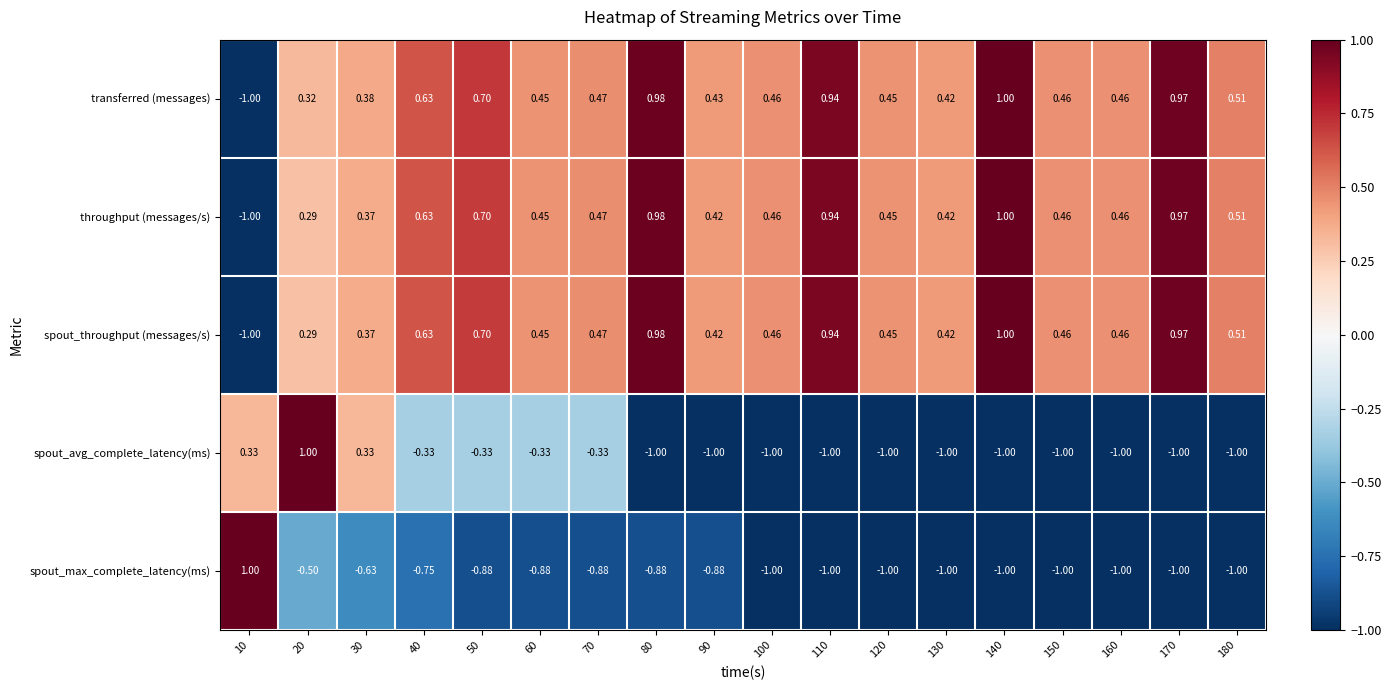

Which series has the largest total across all categories?

transferred (messages)